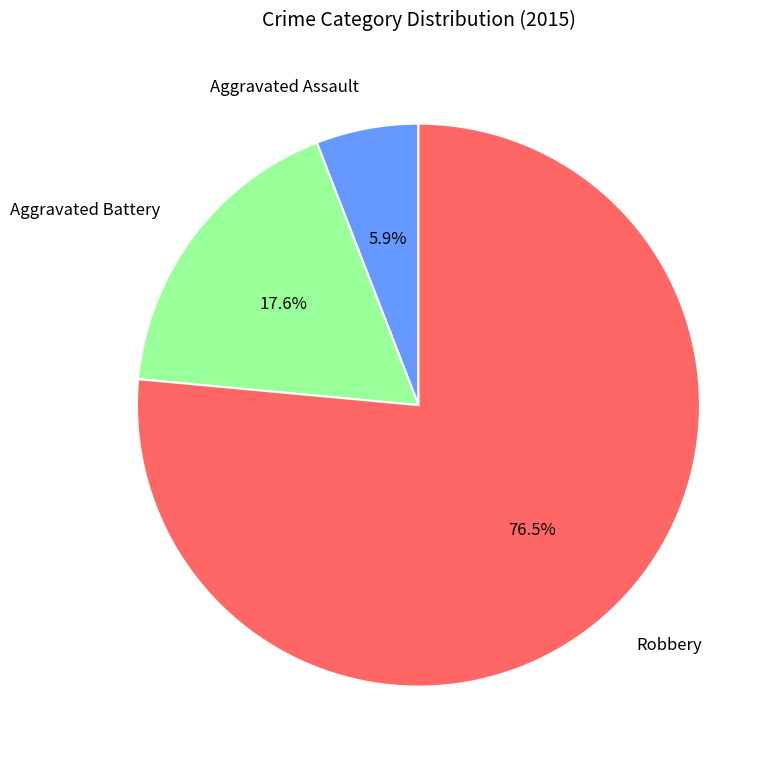

How many slices are in this pie chart?

3